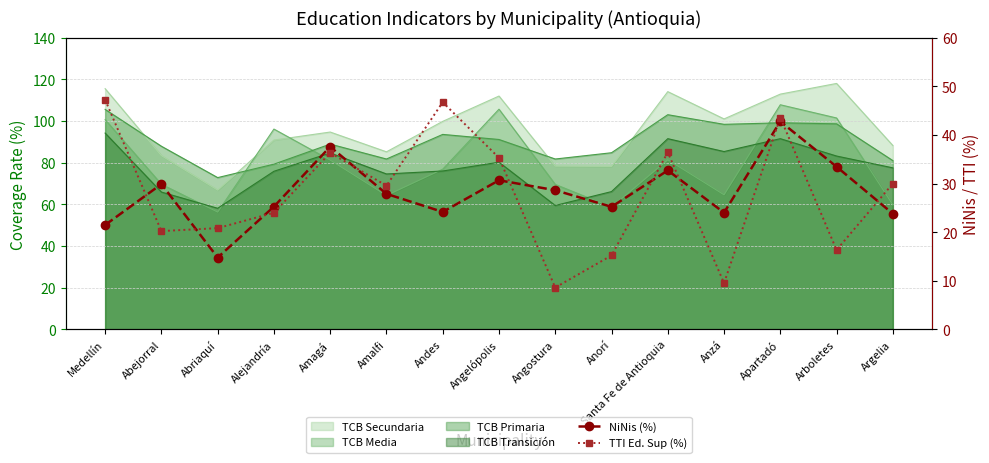

How many data points does each series have?

15